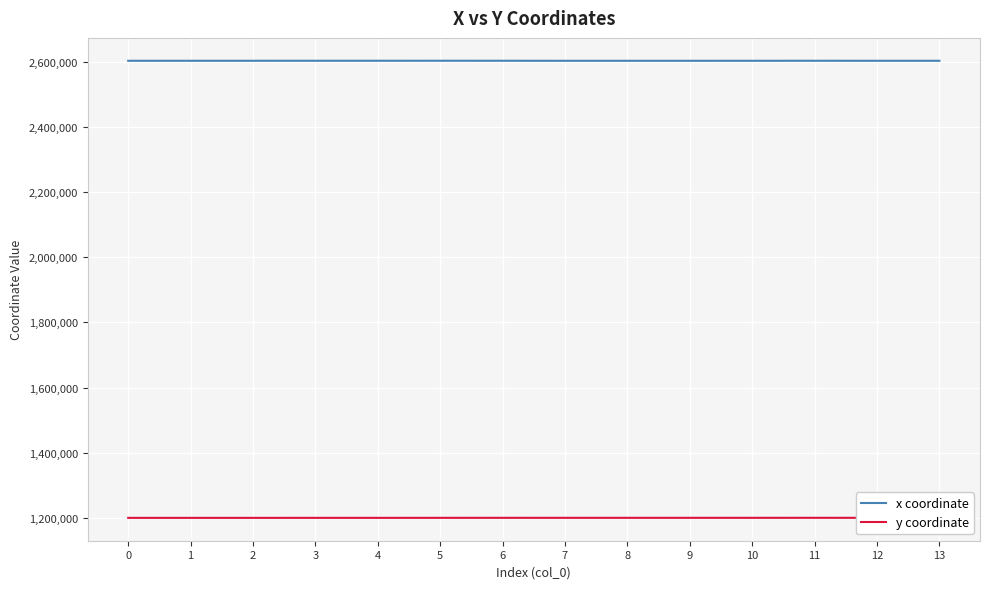

Count the number of categories in the chart.

14